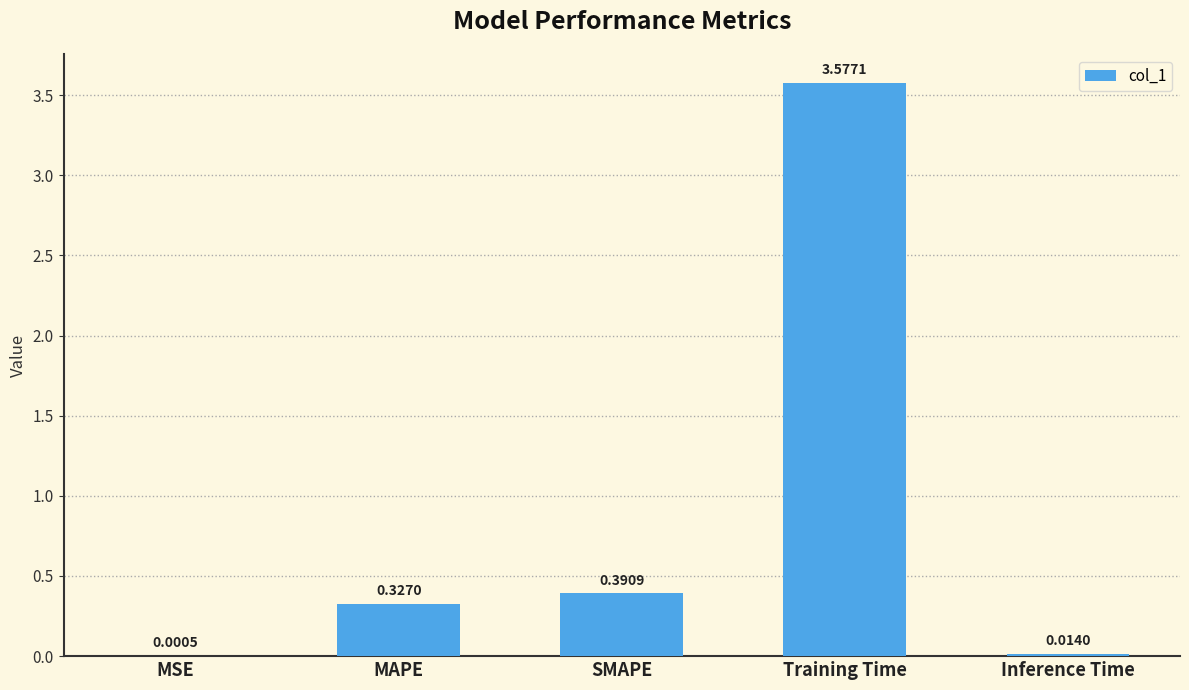

Where is the data nearest to the value 1?

SMAPE